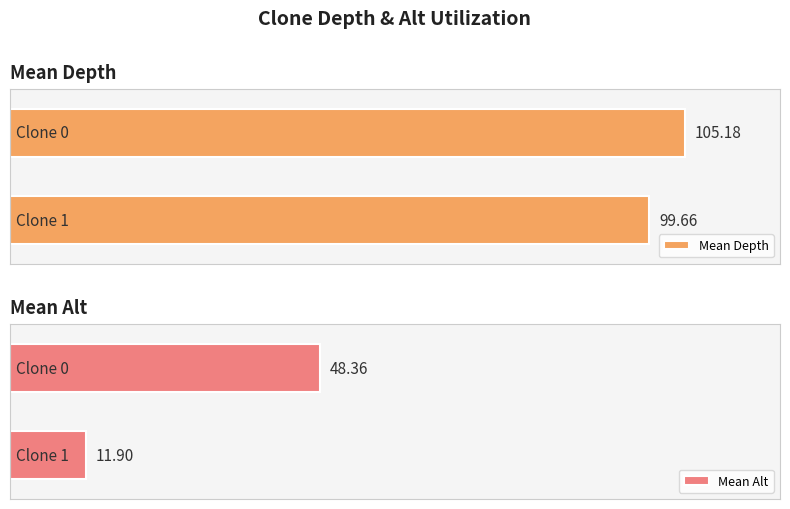

What are all the series names shown in the legend?

mean_depth, mean_alt